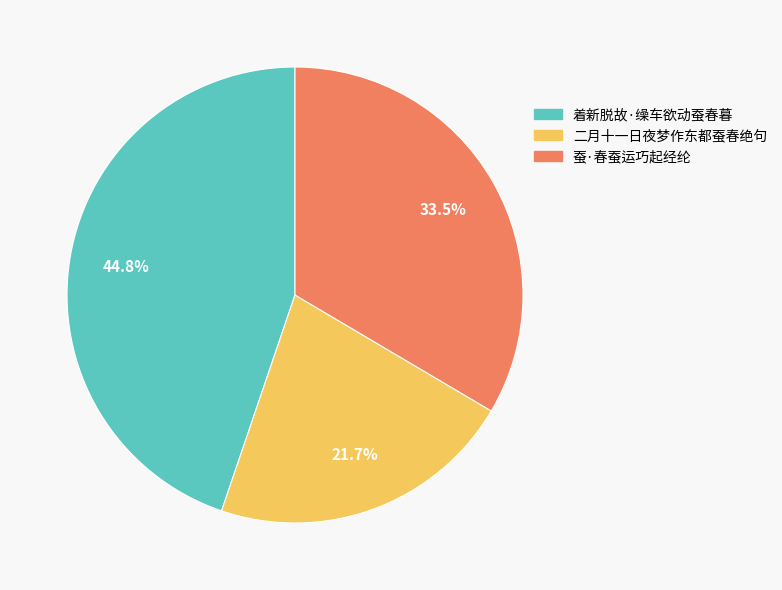

Is the sum of 着新脱故·缲车欲动蚕春暮 and 二月十一日夜梦作东都蚕春绝句 greater than half?

Yes